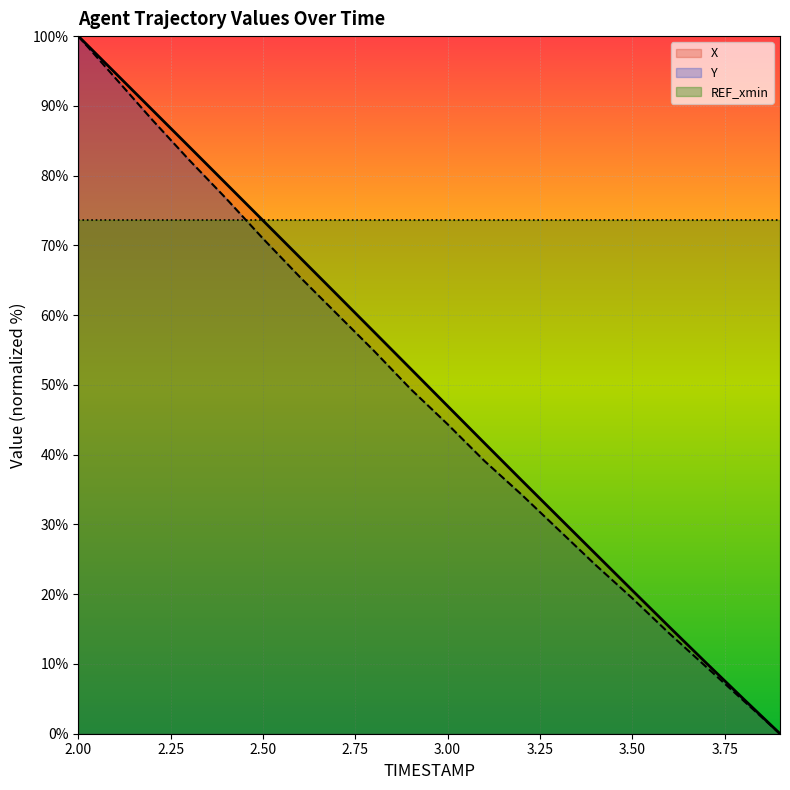

True or false: Y has a value of 7.6 at 3.2.

False